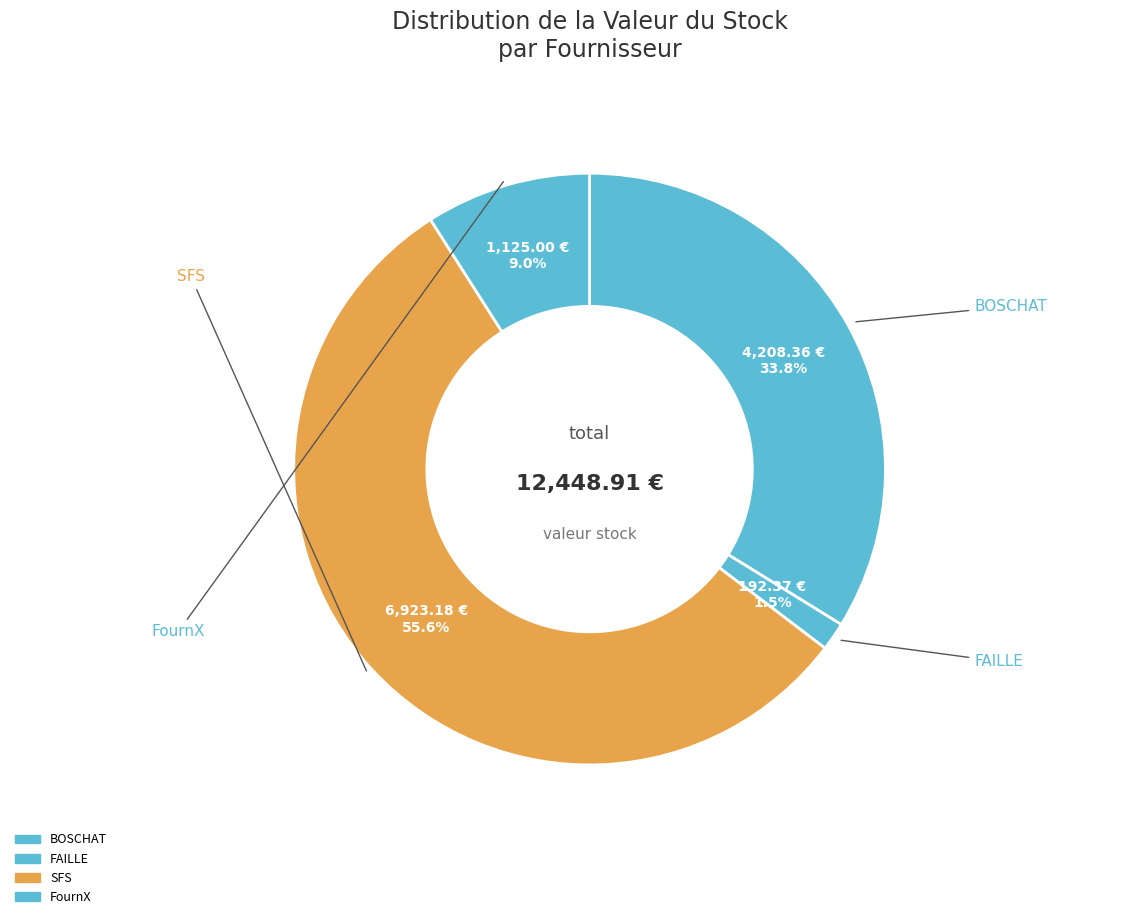

How many segments does this pie chart have?

4